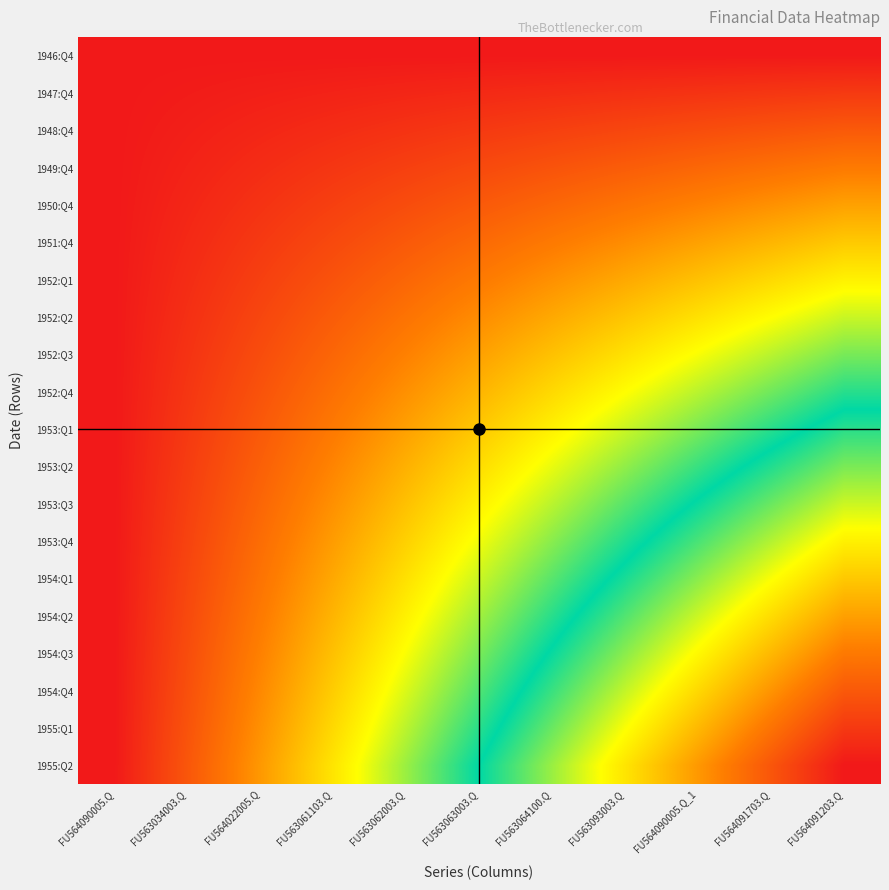

What is the greatest value displayed?

0.9